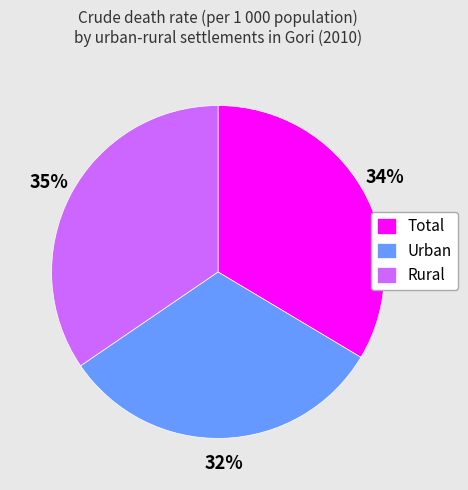

What is the ratio of the value at Urban to the value at Rural?

0.9